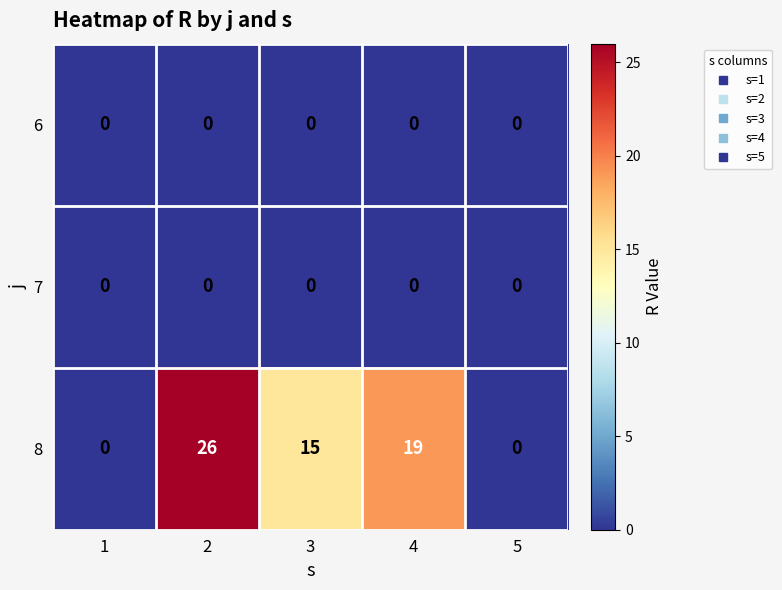

Which series changed the most between 2 and 4?

8